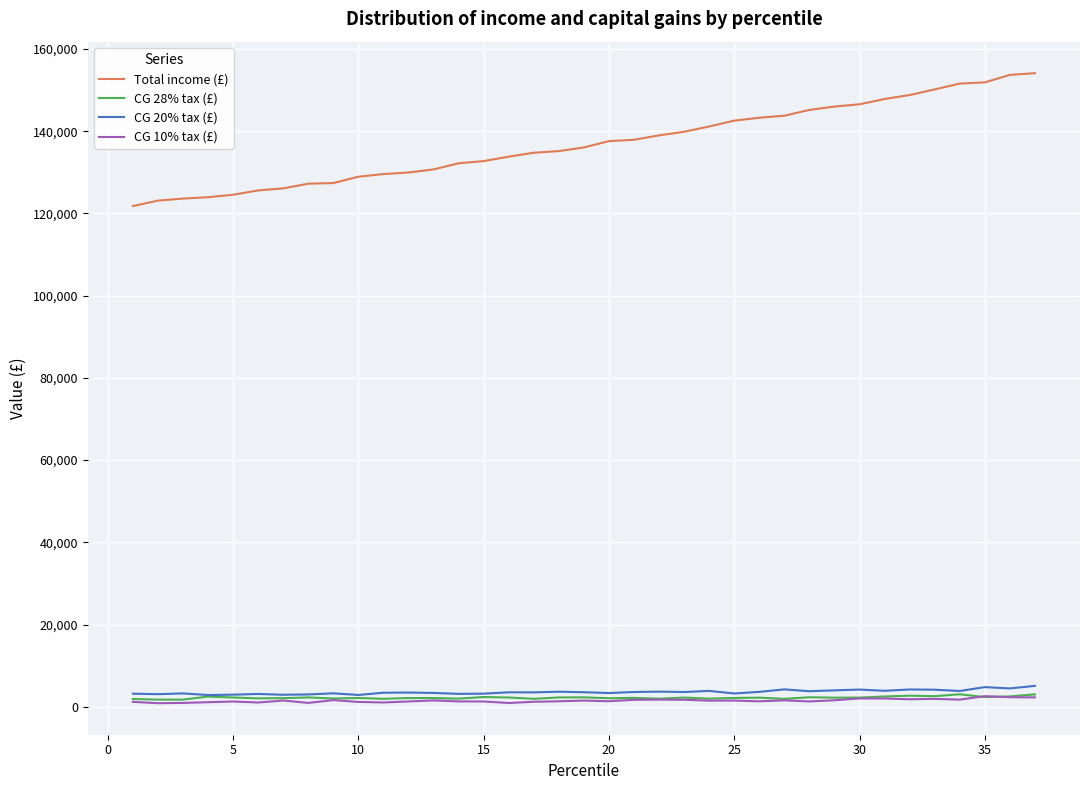

Which series has the largest total across all categories?

Total income (£)